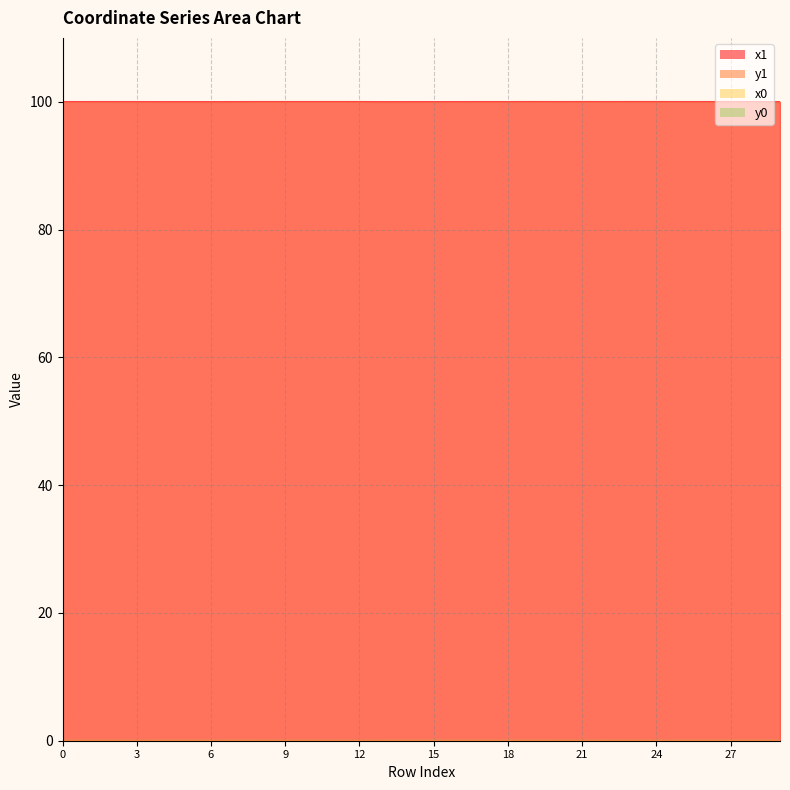

At which category does the chart reach its minimum across all series?

11